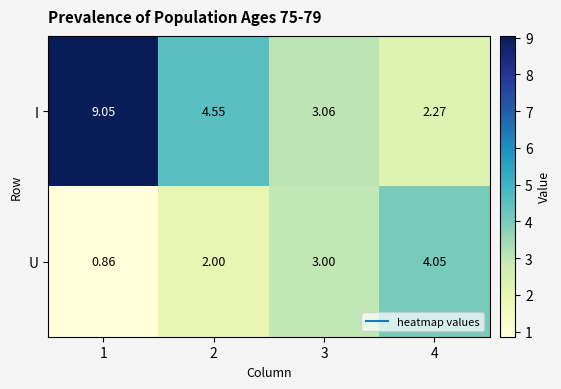

Which series changed the most between 1 and 2?

I